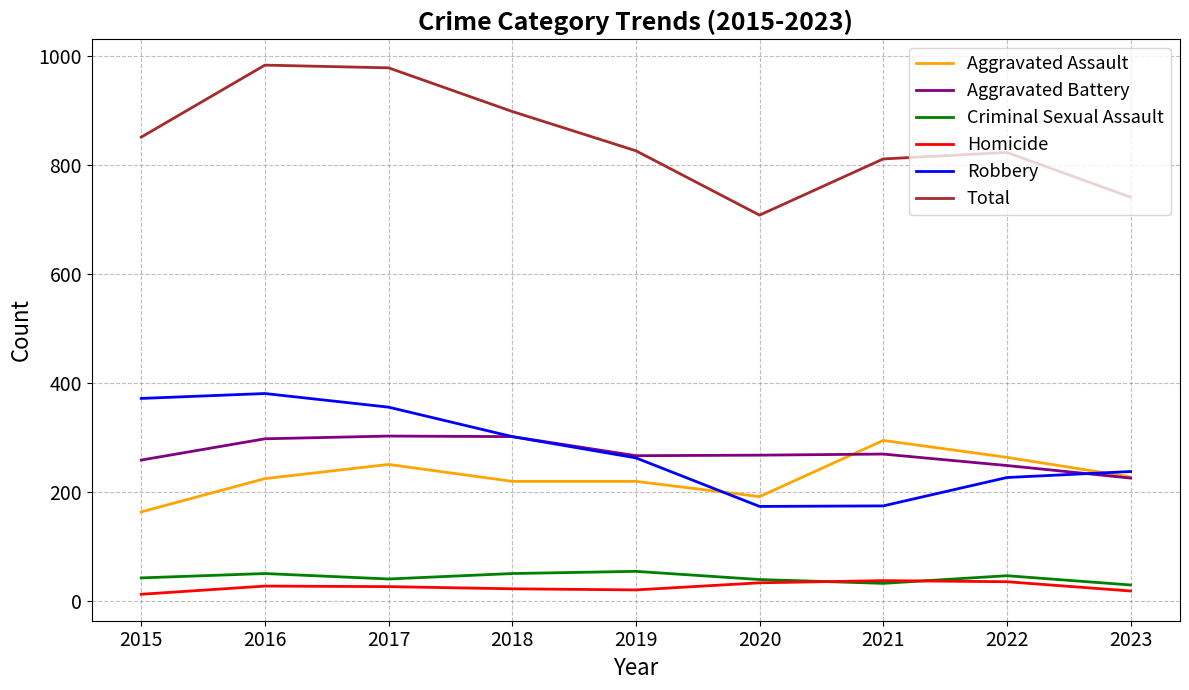

What is the maximum value for Aggravated Battery?

303